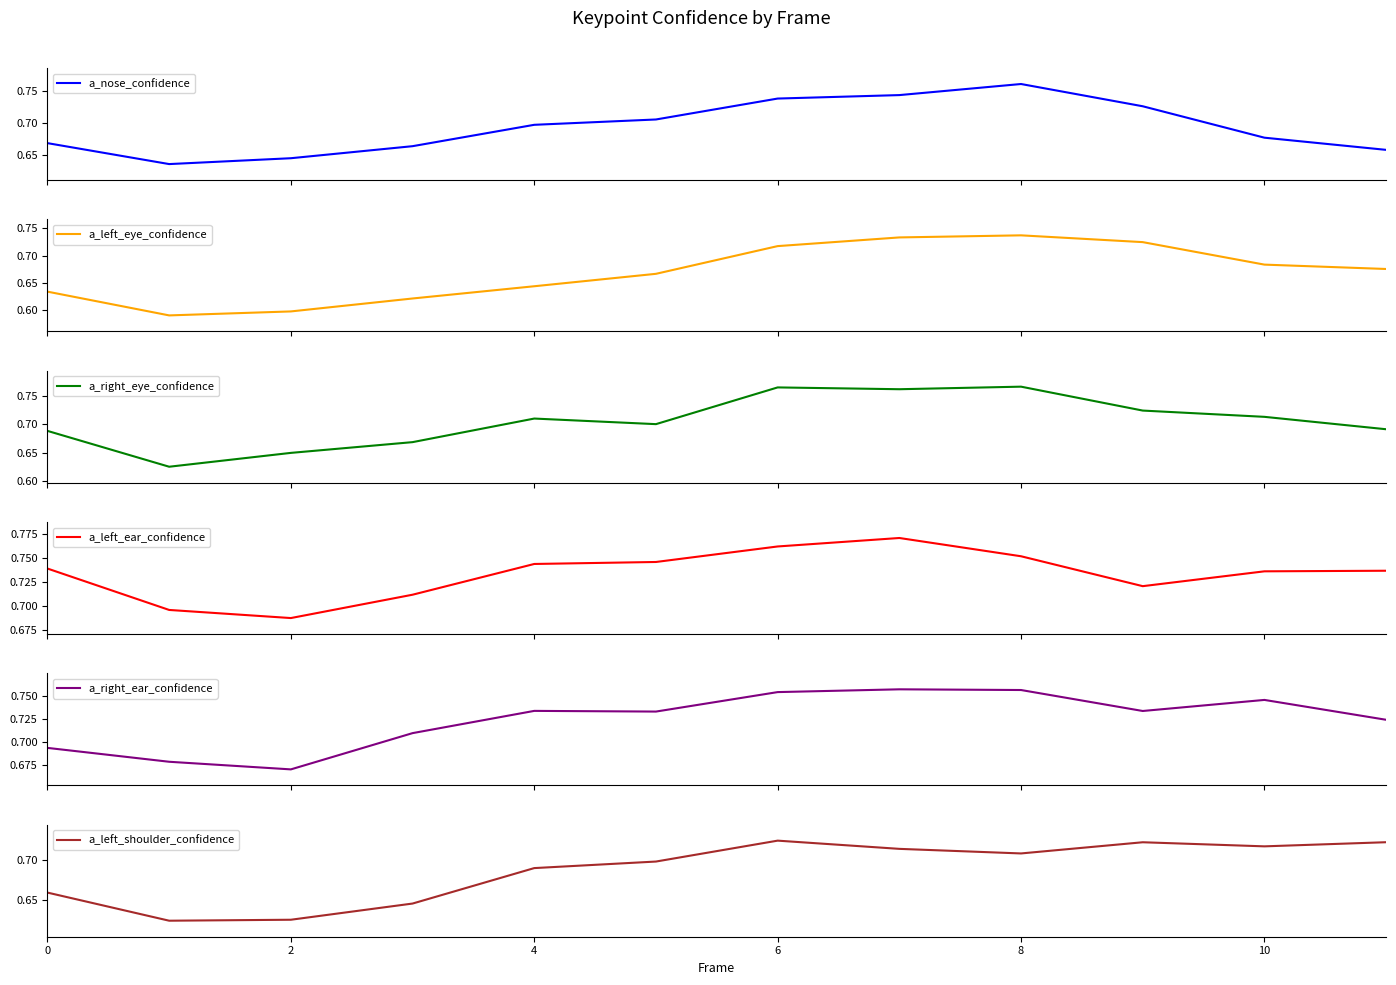

What are all the series names shown in the legend?

a_nose_confidence, a_left_eye_confidence, a_right_eye_confidence, a_left_ear_confidence, a_right_ear_confidence, a_left_shoulder_confidence